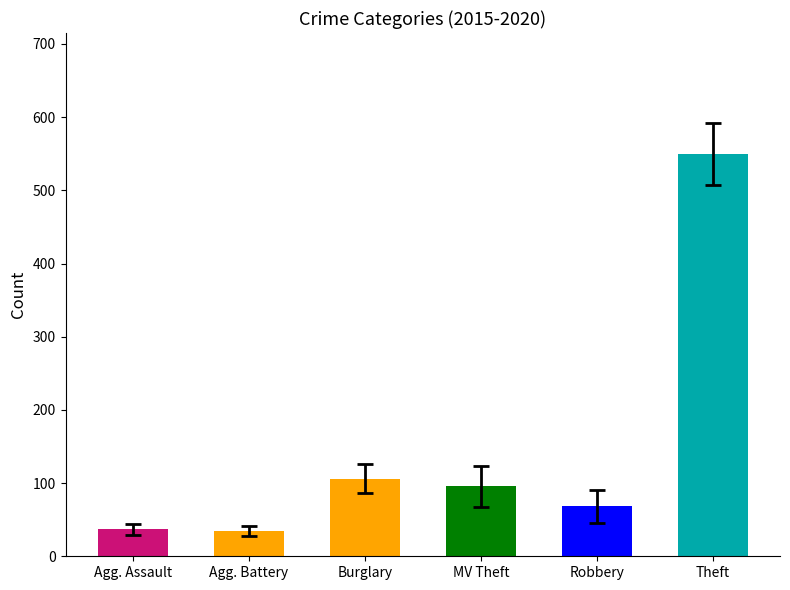

What is the label of the 3rd bar from the left?

Burglary